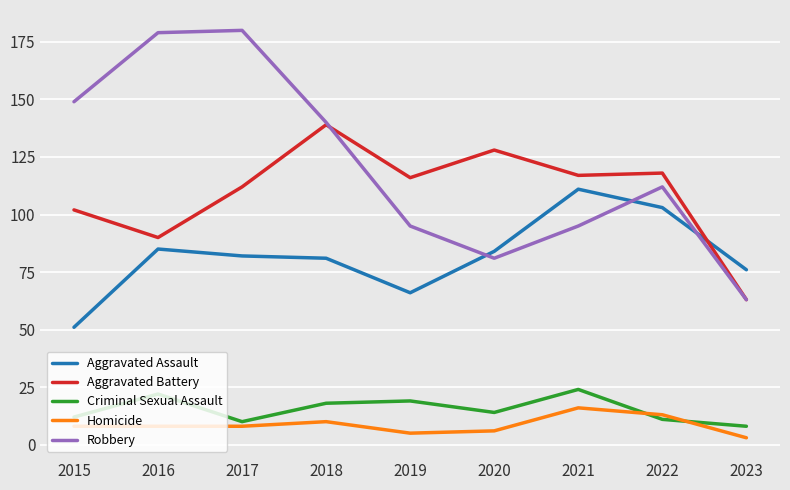

True or false: Aggravated Assault and Criminal Sexual Assault cross at least once.

False